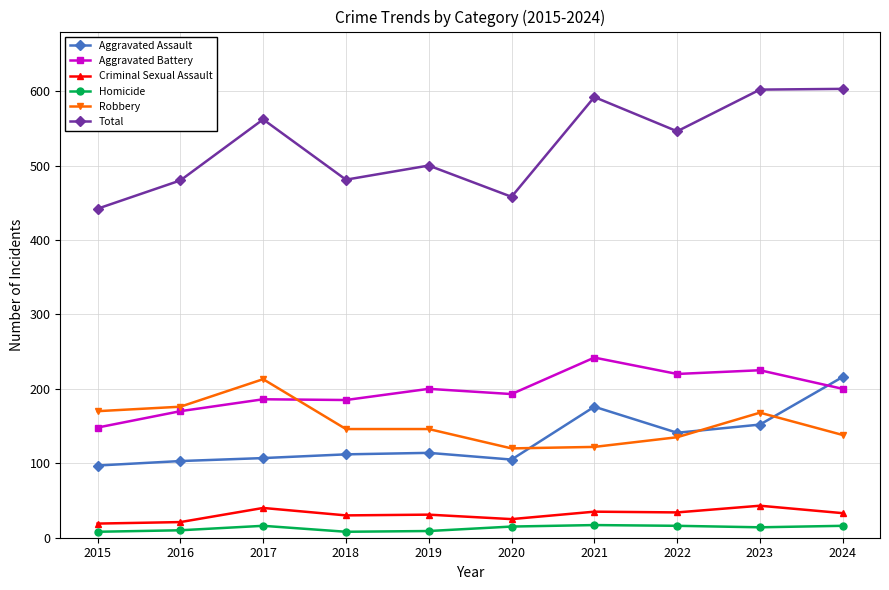

Which series has the largest total across all categories?

Total